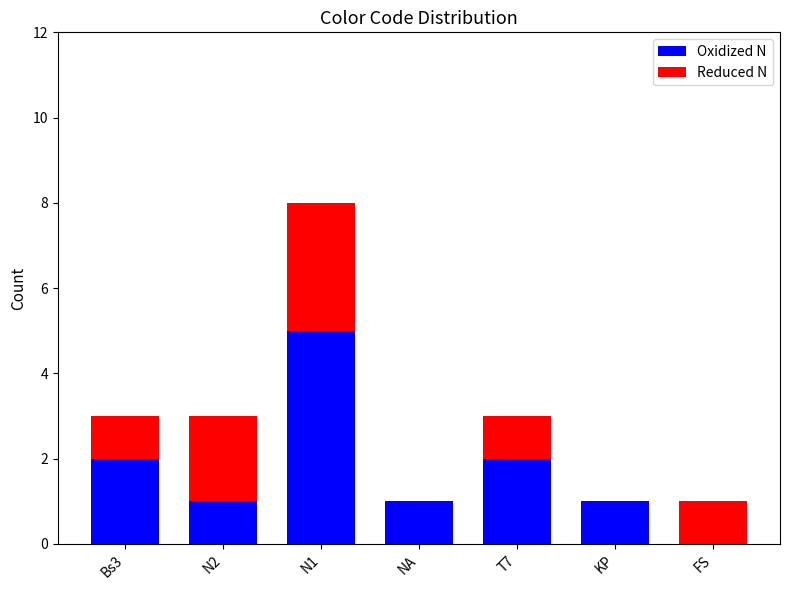

At which category is the sum across all series the highest?

N1